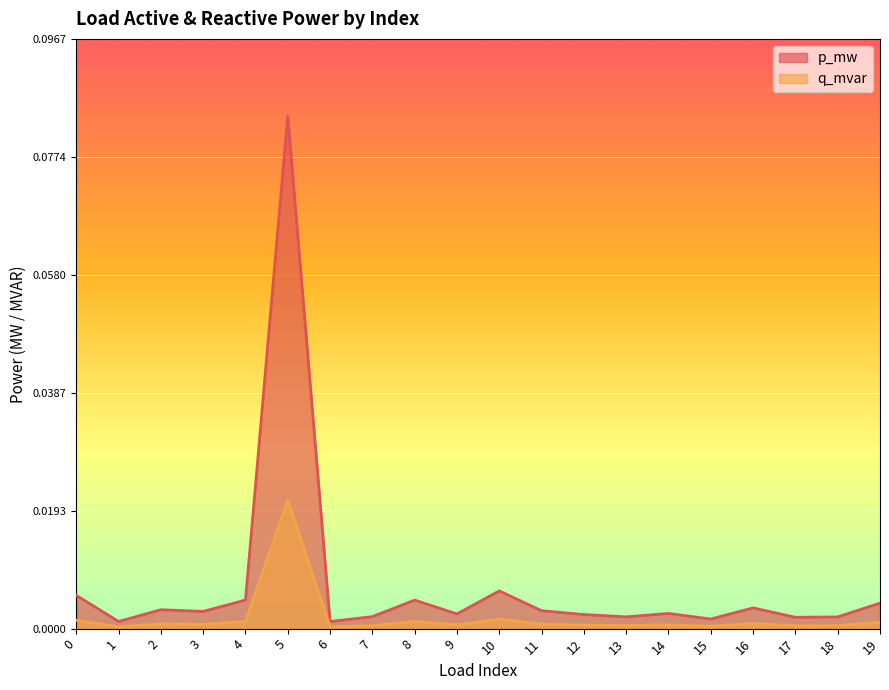

How many lines are shown in the chart?

2